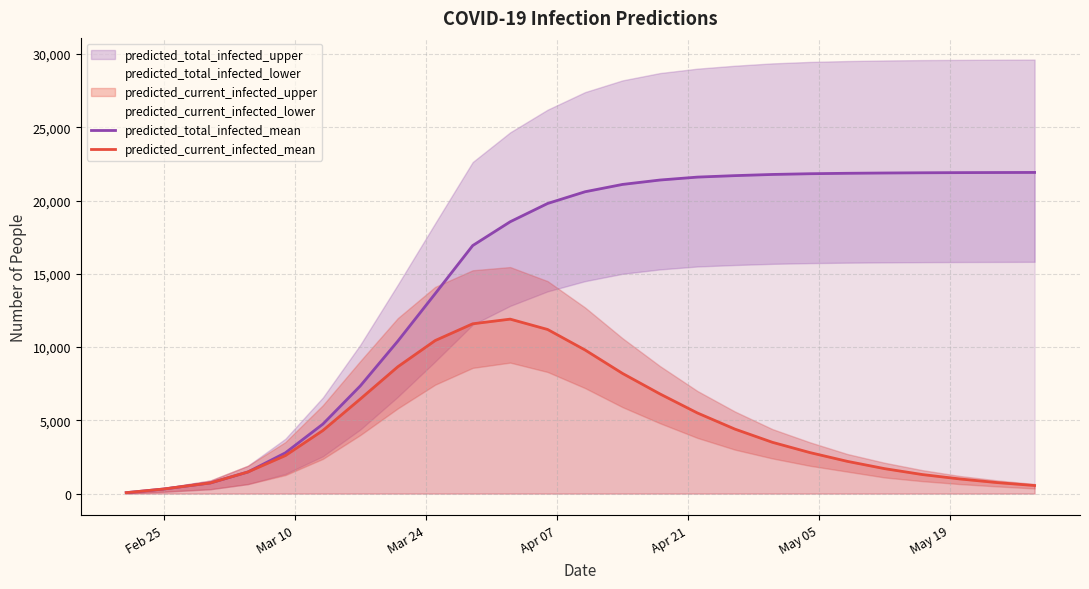

True or false: predicted_total_infected_mean and predicted_current_infected_mean intersect in this chart.

False